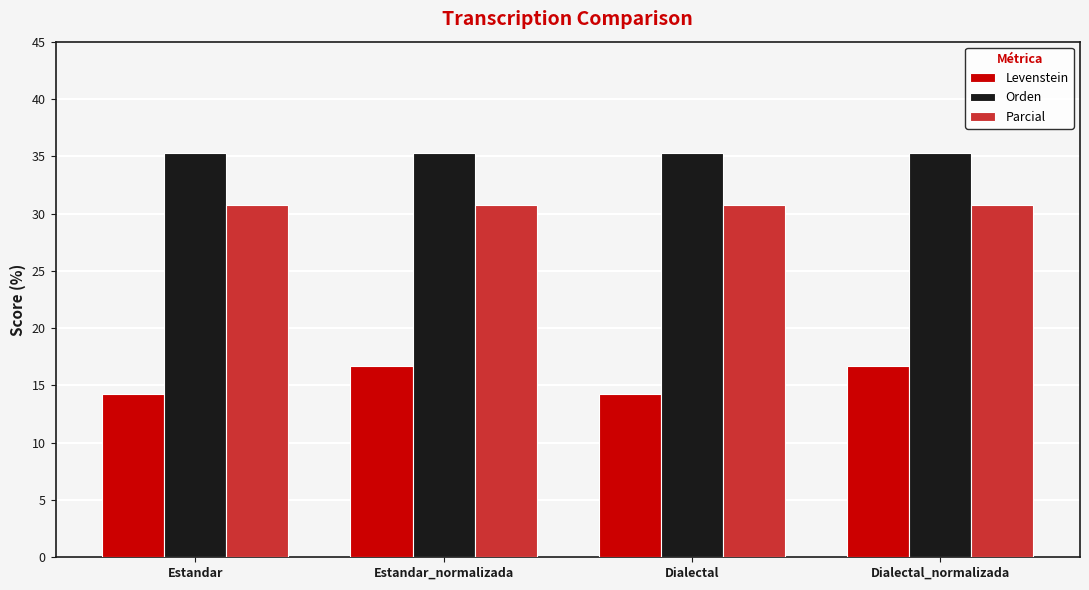

What is the minimum value for Levenstein?

14.3